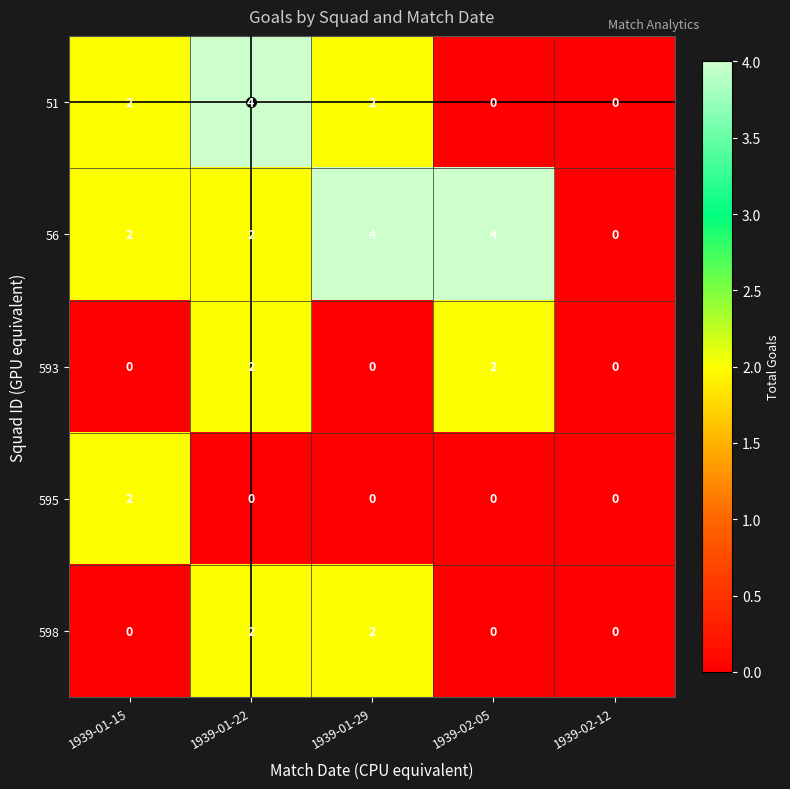

What is the difference between the highest and lowest values at 1939-02-05?

4